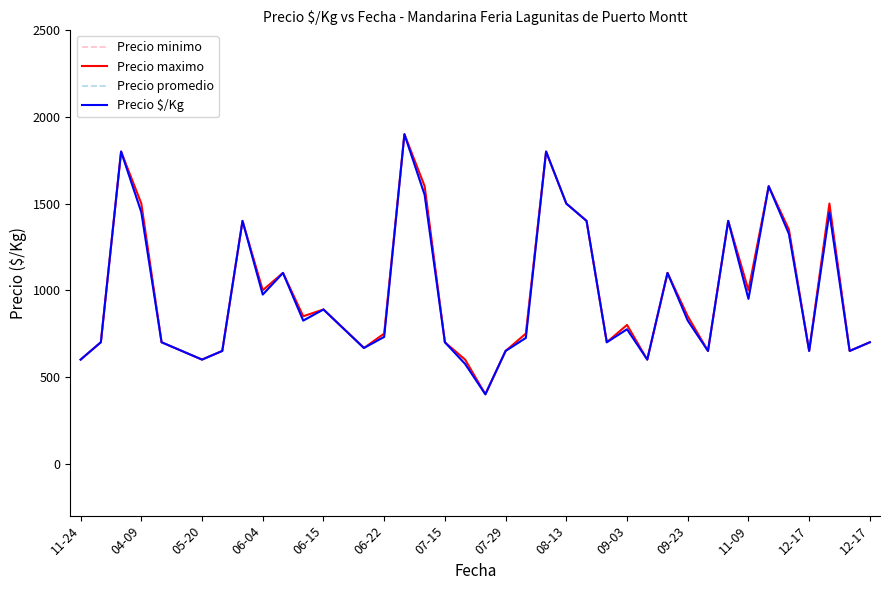

Does the chart have visible grid lines?

No